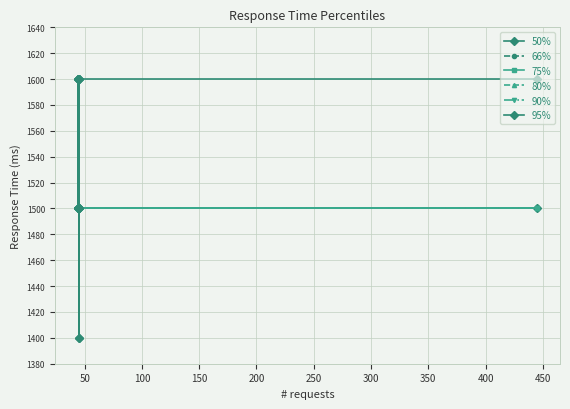

What is the value of the 75% point at the 9th from the left?

1500